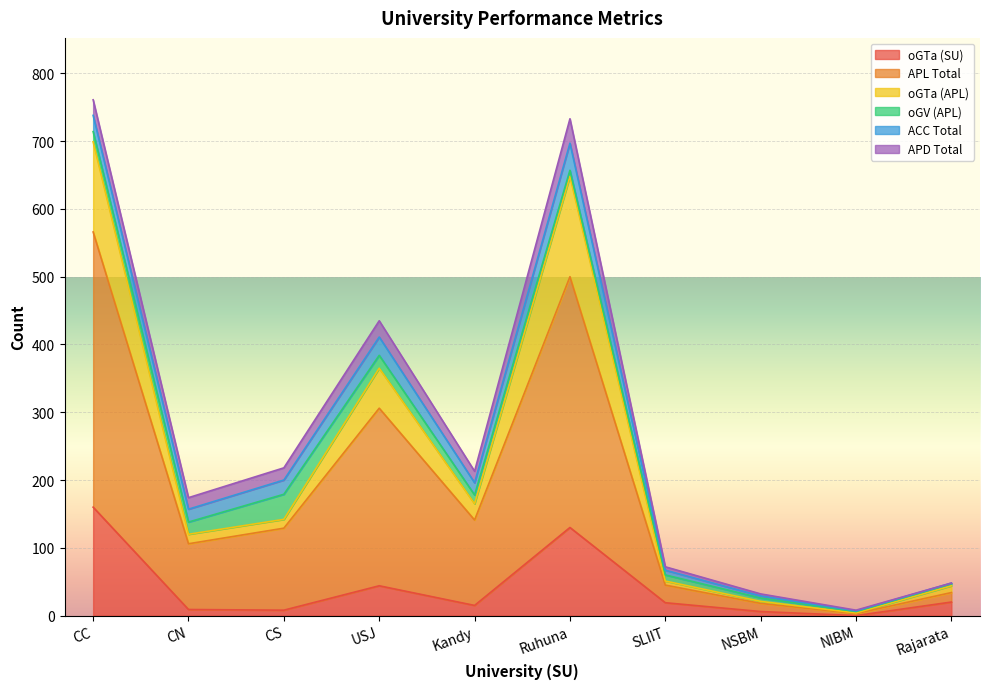

What is the average value of the oGTa (SU) series?

41